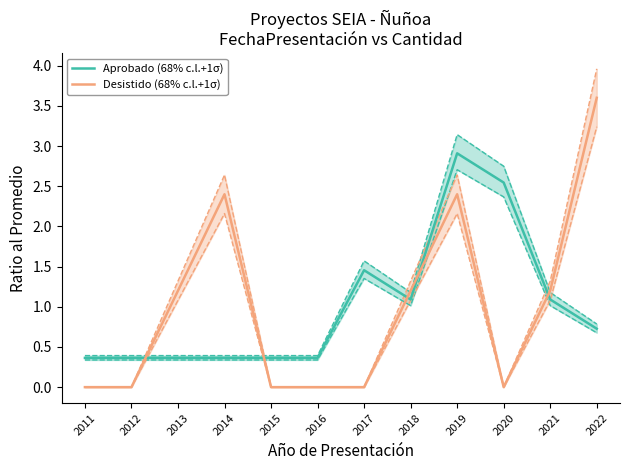

What is the sum of all Desistido (68% c.l.+1σ) values?

12.0